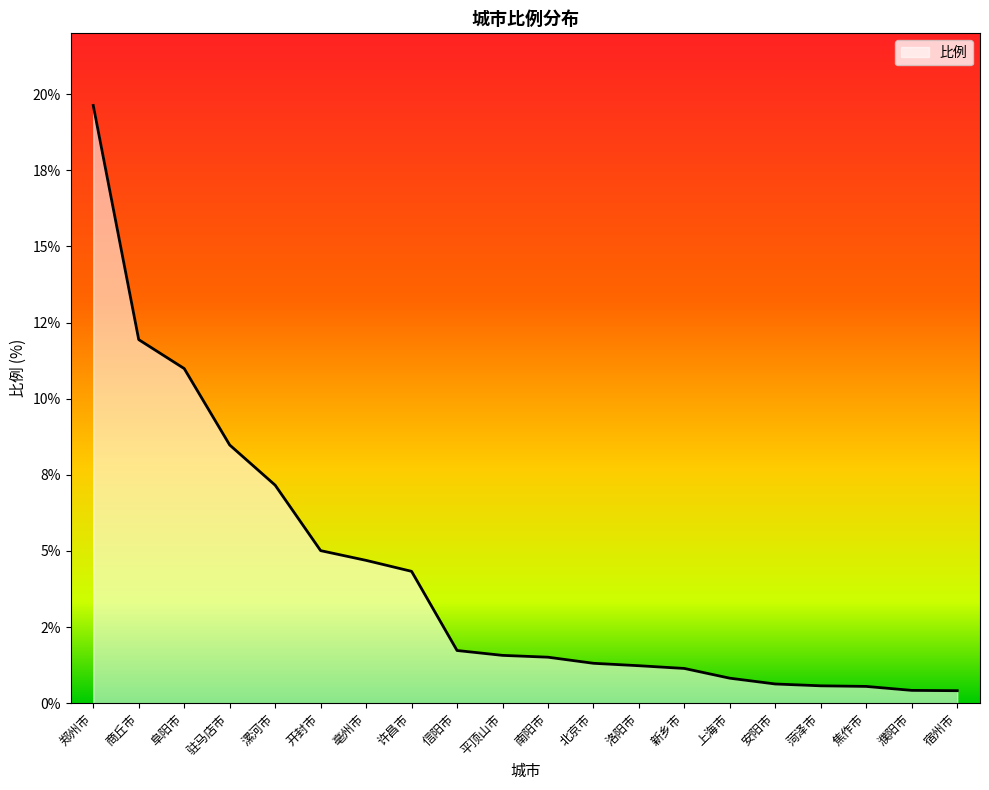

What is the approximate value at 新乡市?

1.1